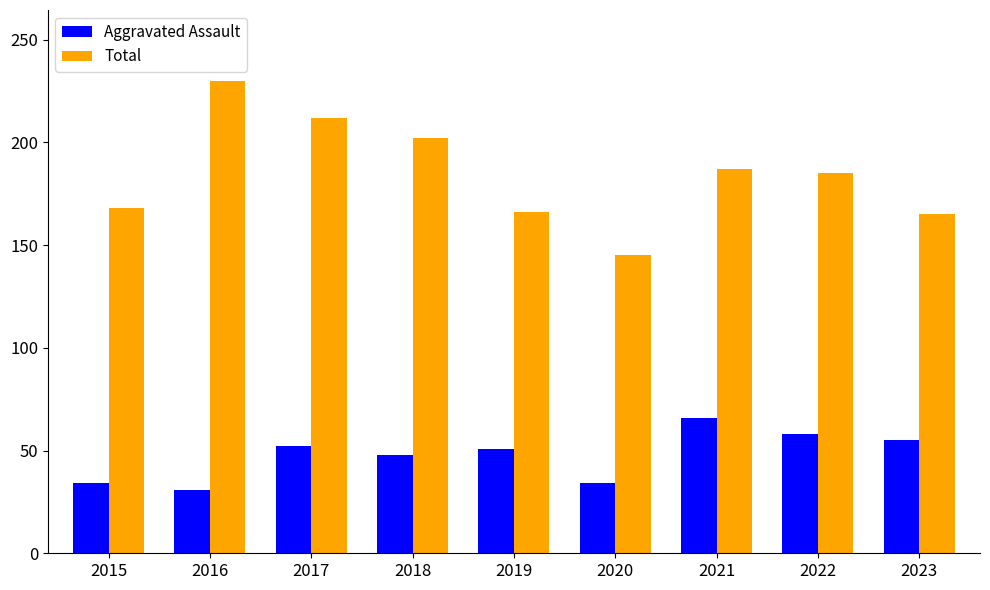

What is the spread (max minus min) of values at 2023?

110